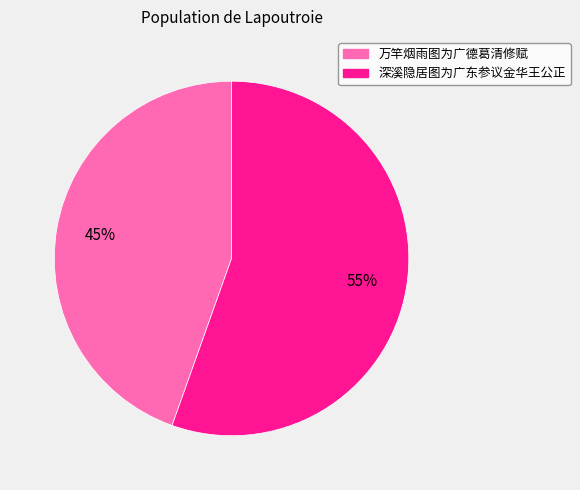

Does 万竿烟雨图为广德葛清修赋 account for over 50% of the chart?

No